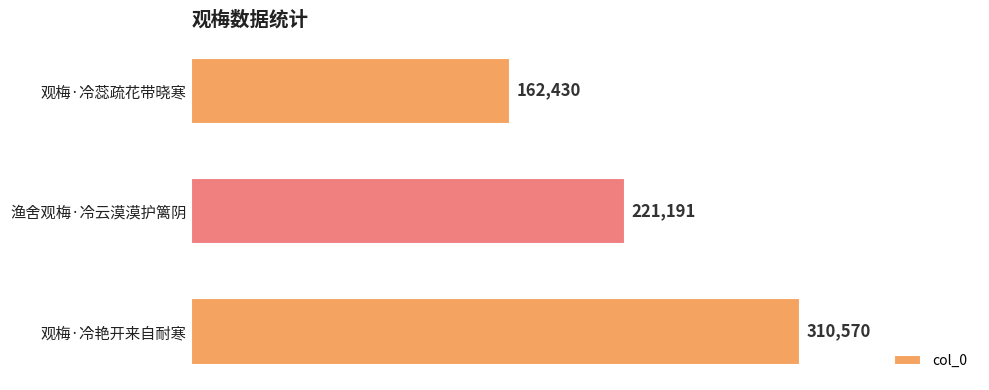

Approximately how many times larger is the value at 观梅·冷蕊疏花带晓寒 compared to 渔舍观梅·冷云漠漠护篱阴?

0.7